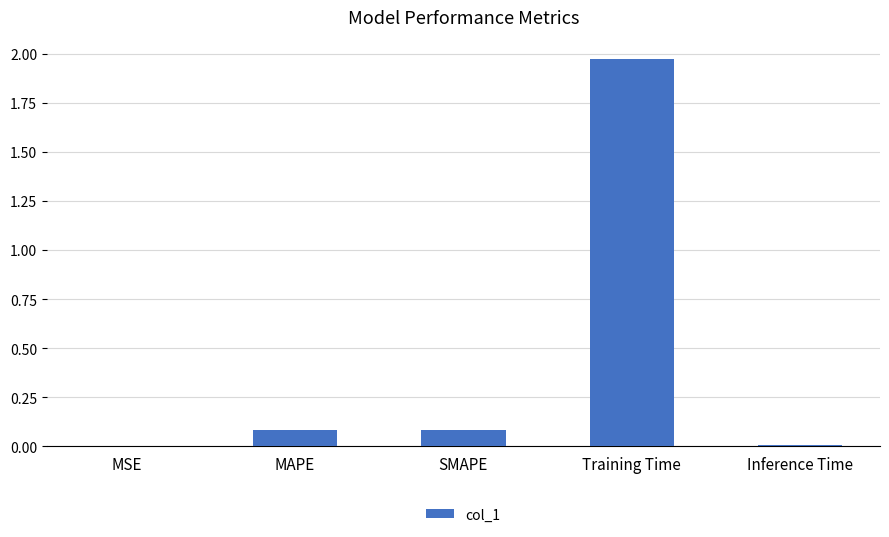

Count the number of data series in this chart.

1